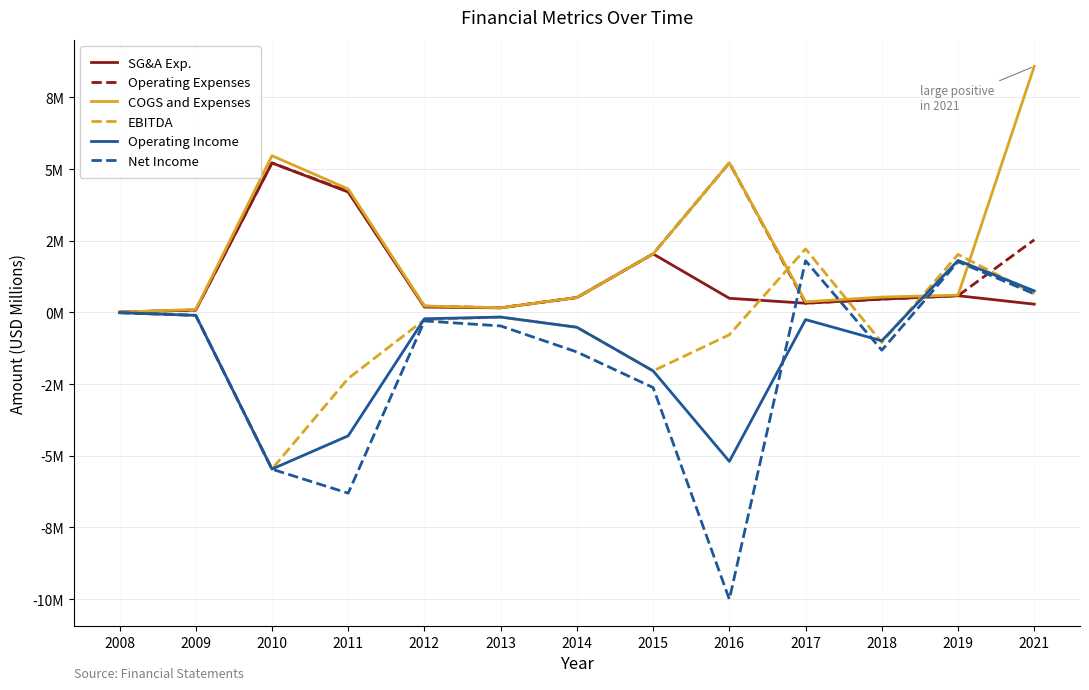

Which label corresponds to the smallest value in the chart?

2016